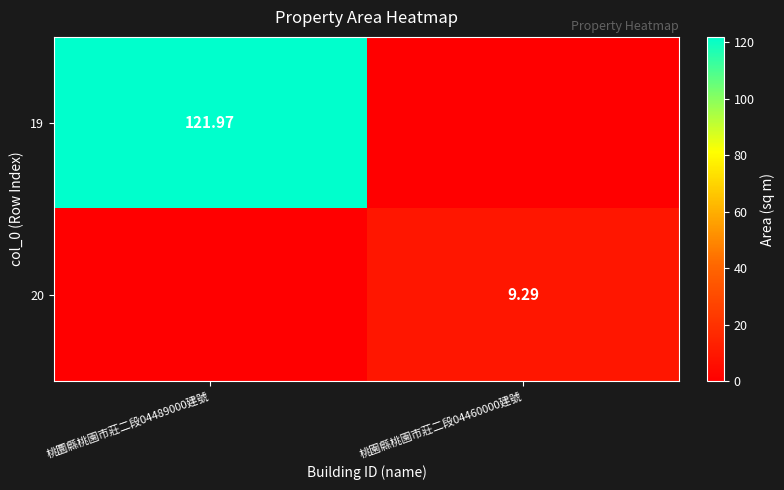

Which series has the largest range (max minus min)?

19